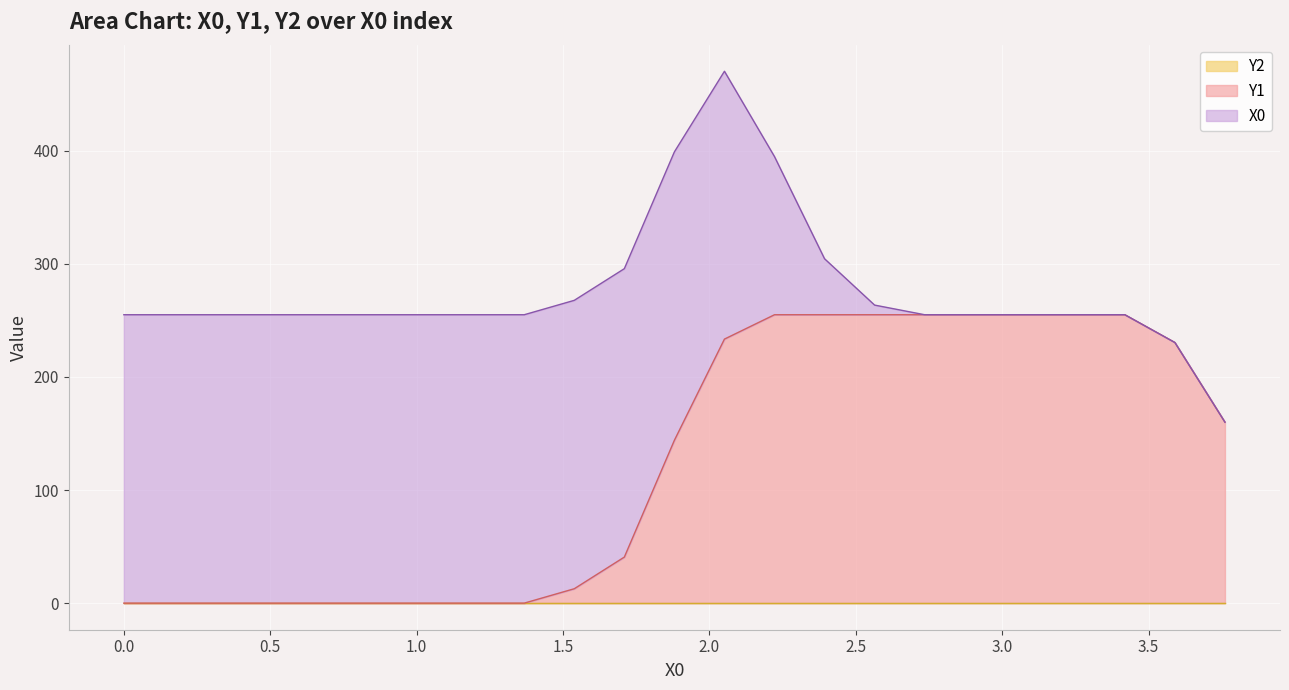

List the series in order of their overall mean, highest first.

X0, Y1, Y2